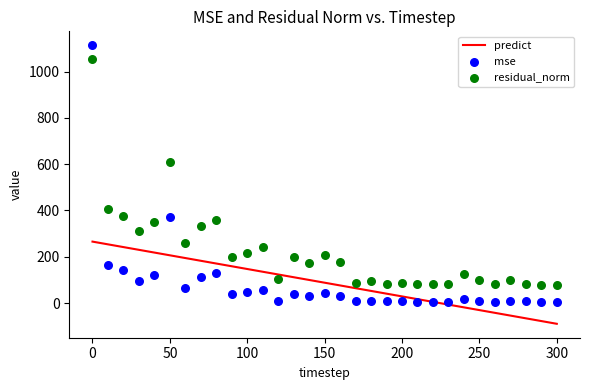

Which series contains the highest Y value?

mse